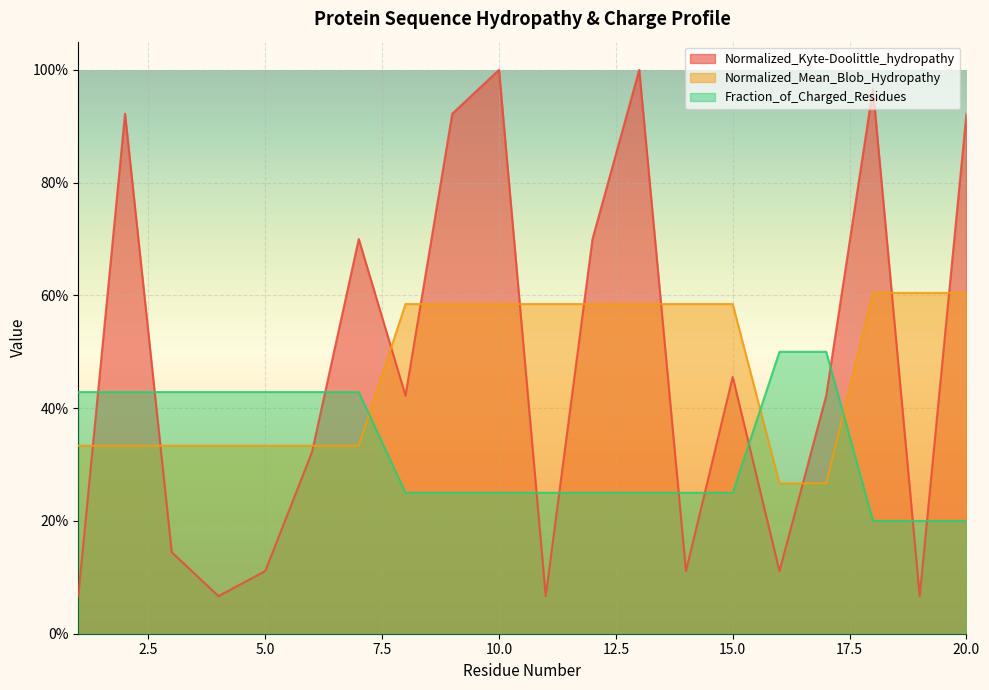

True or false: Normalized_Kyte-Doolittle_hydropathy has a value of 0.4 at 13.

False